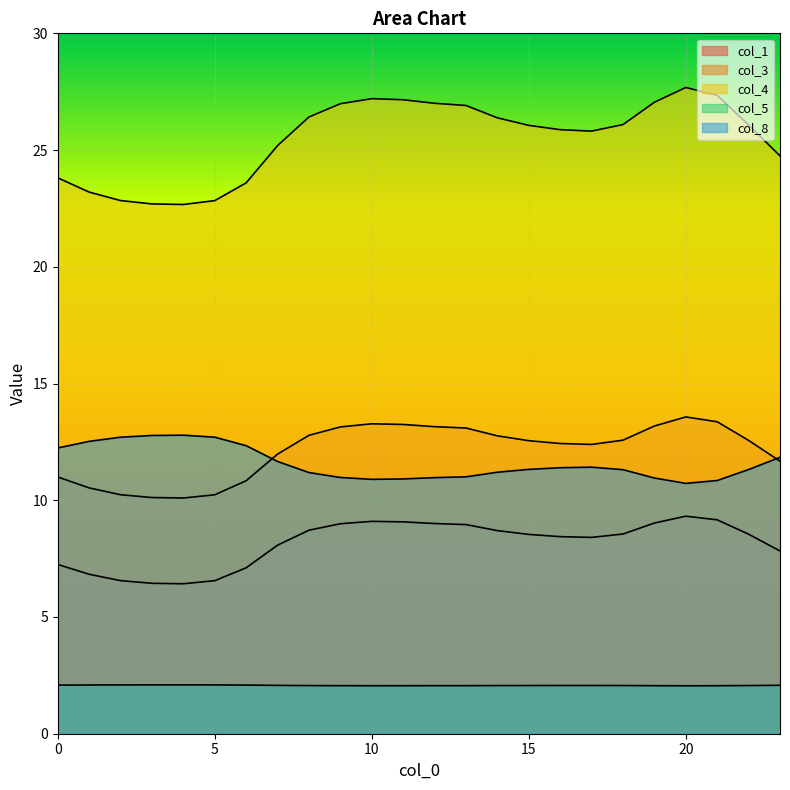

True or false: col_5 and col_8 intersect in this chart.

False